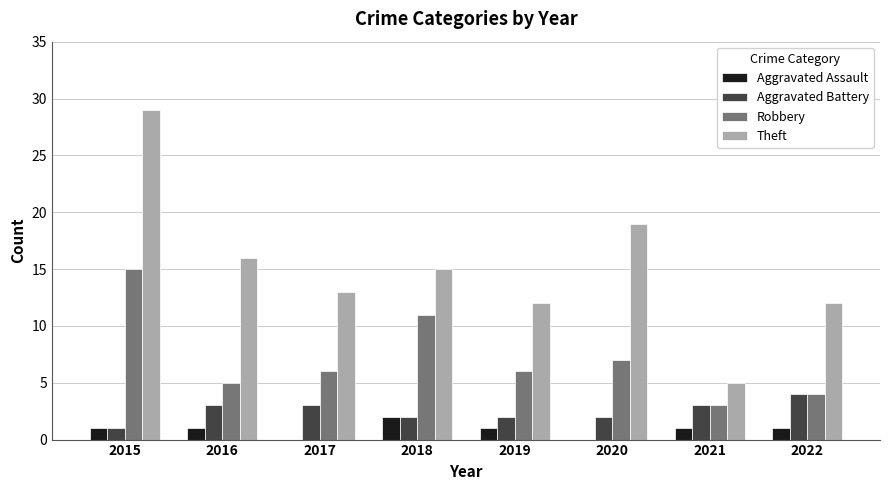

How many distinct data groups are displayed?

4